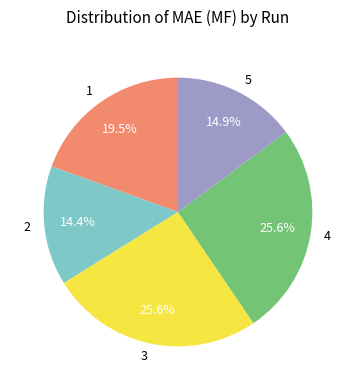

Is it true that 1 is 29% of the pie?

False